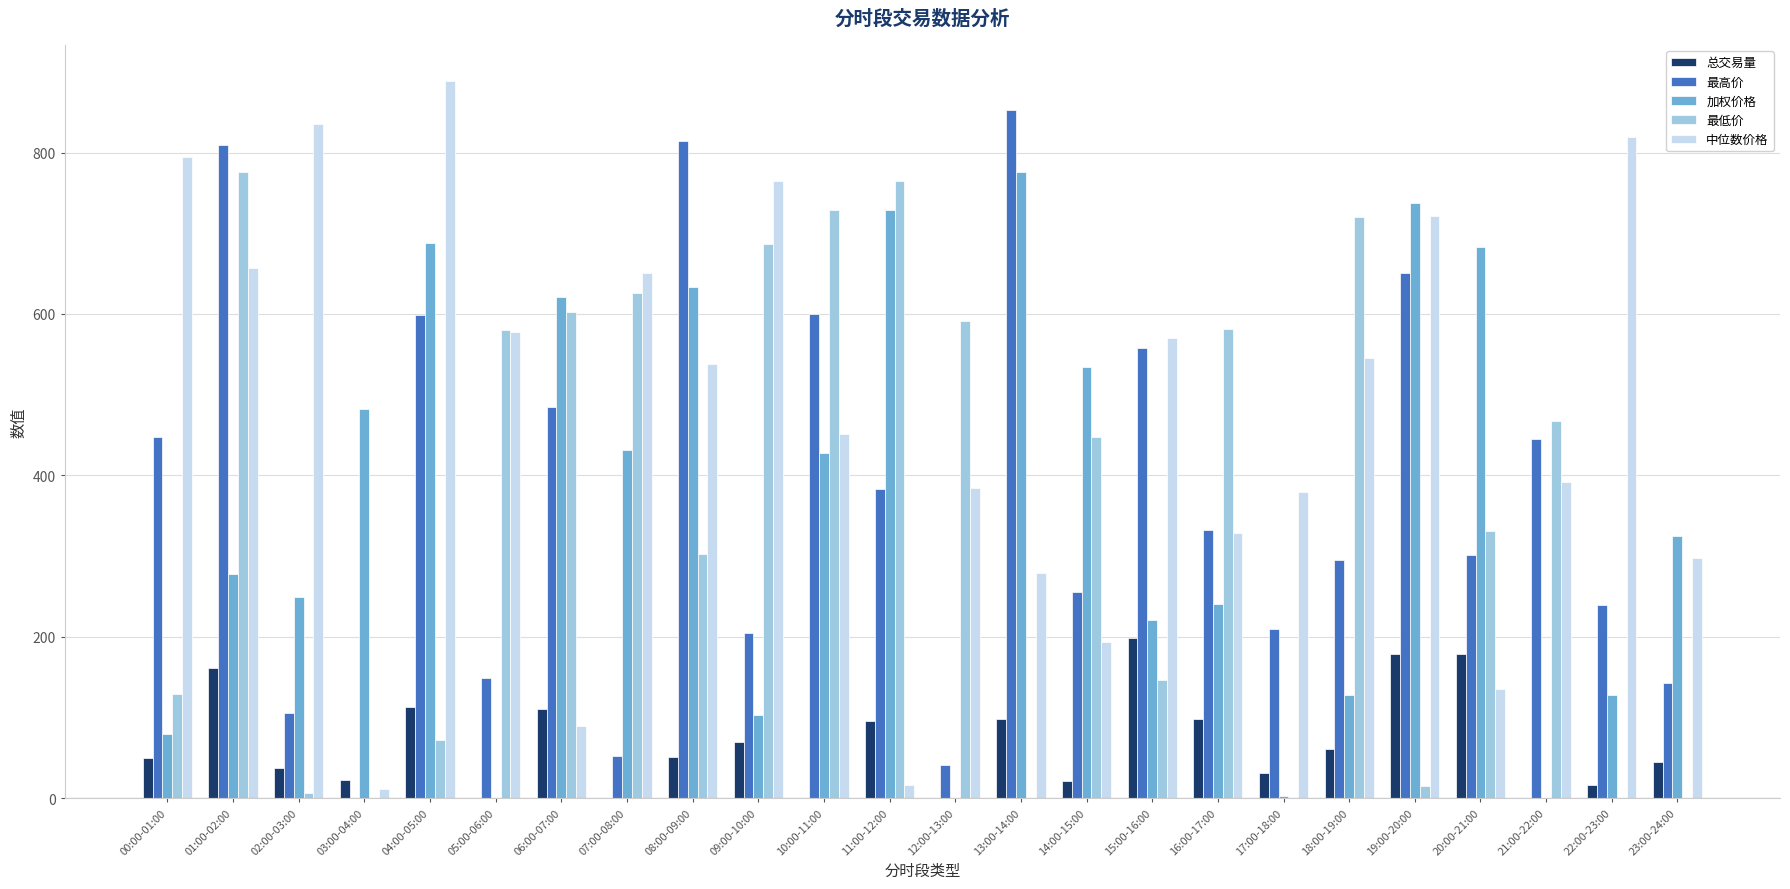

What is the difference between the 总交易量 values at 19:00-20:00 and 15:00-16:00?

20.2